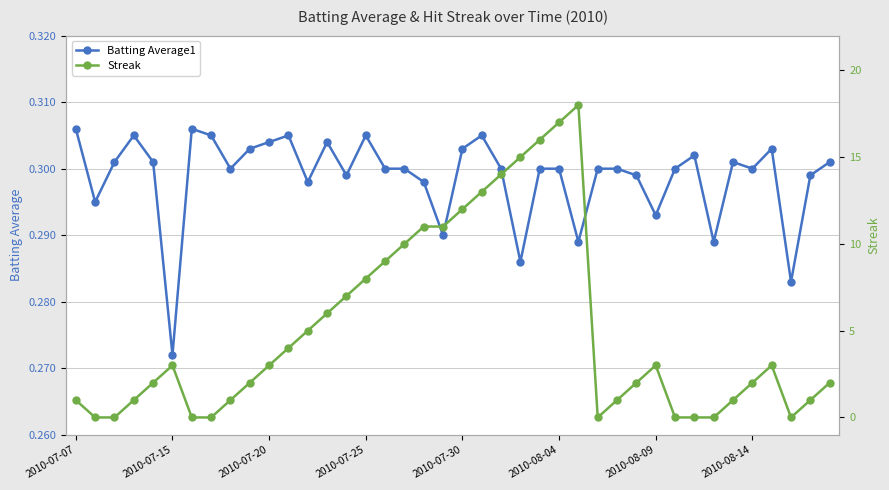

How many interior local peaks does the Streak series have?

4